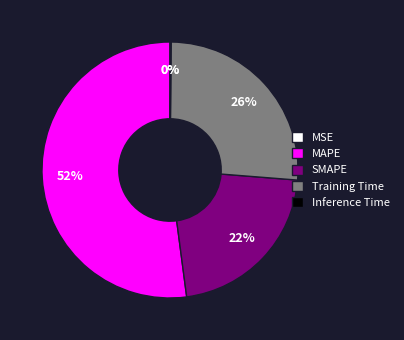

Is the sum of Training Time and SMAPE greater than half?

No